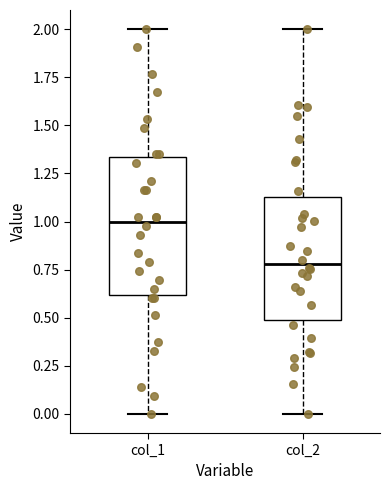

Comparing the boxes themselves (not the whiskers), which one is the tallest?

col_1